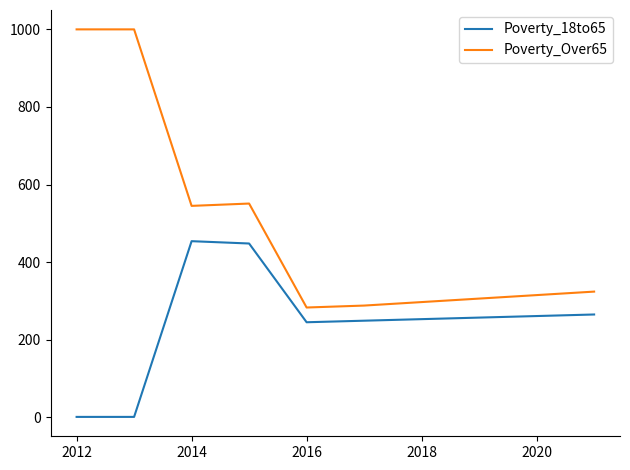

Which series has the widest spread of values?

Poverty_Over65